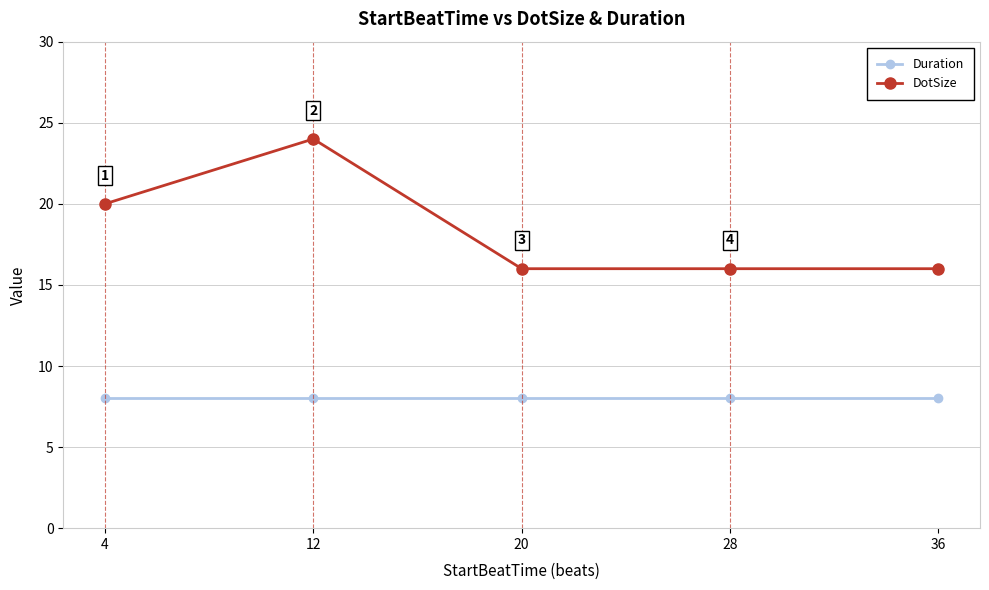

What are all the series names shown in the legend?

Duration, DotSize